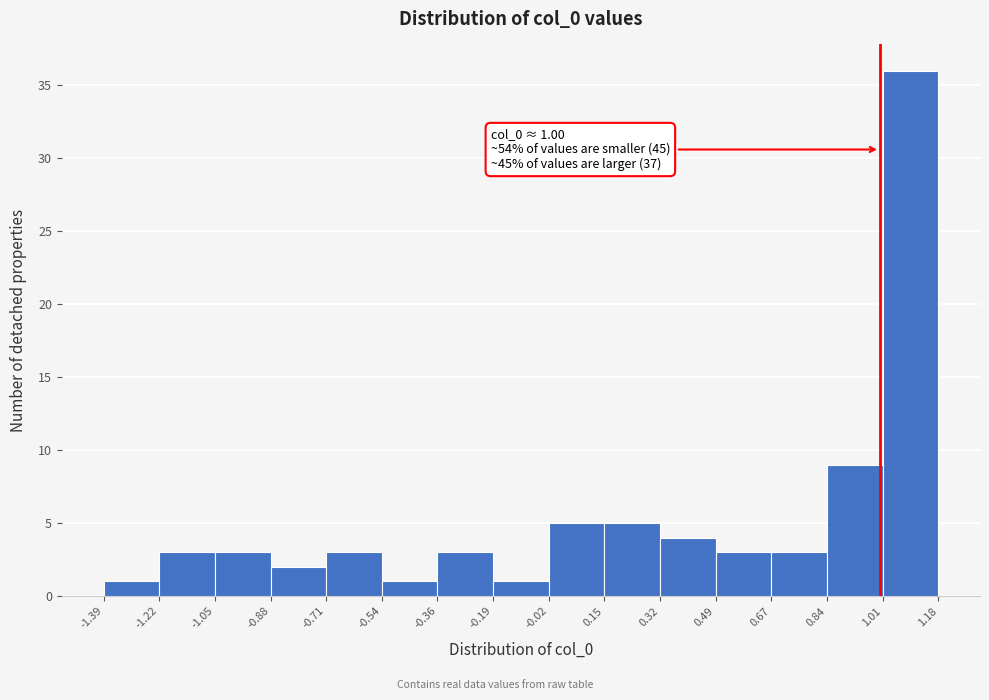

Over which range of the x-axis is the bar tallest?

1.01 to 1.18